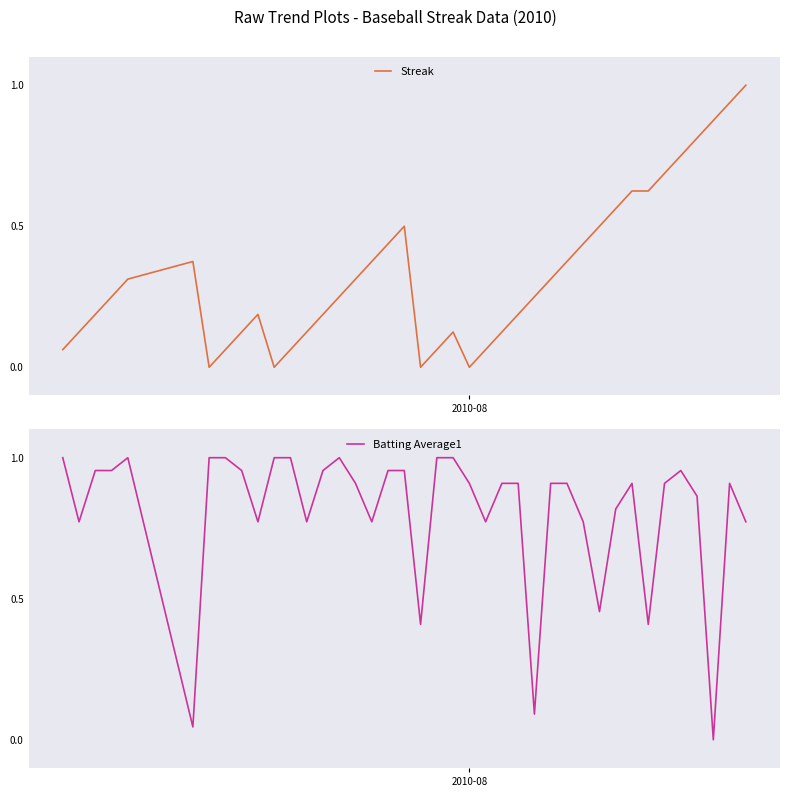

The value of Streak at 28 is 0.5. True or false?

False